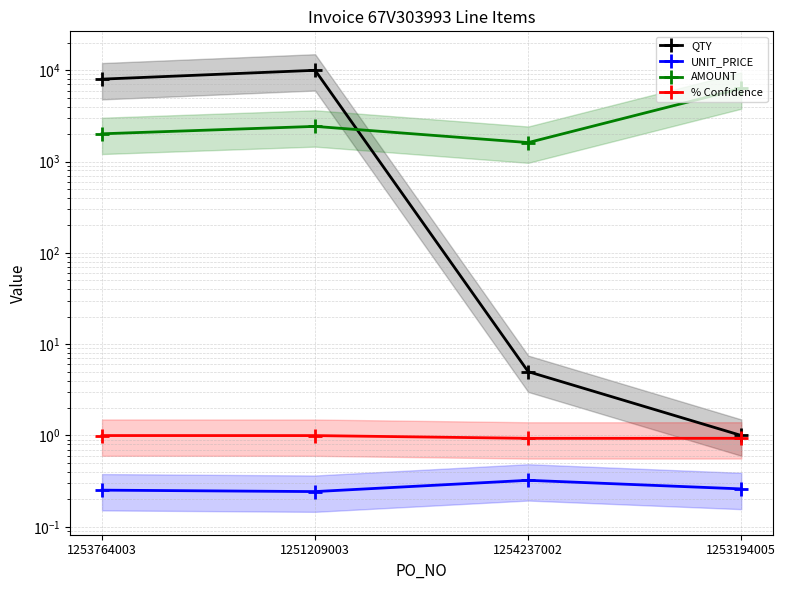

What is the maximum value shown in the chart?

10000.0